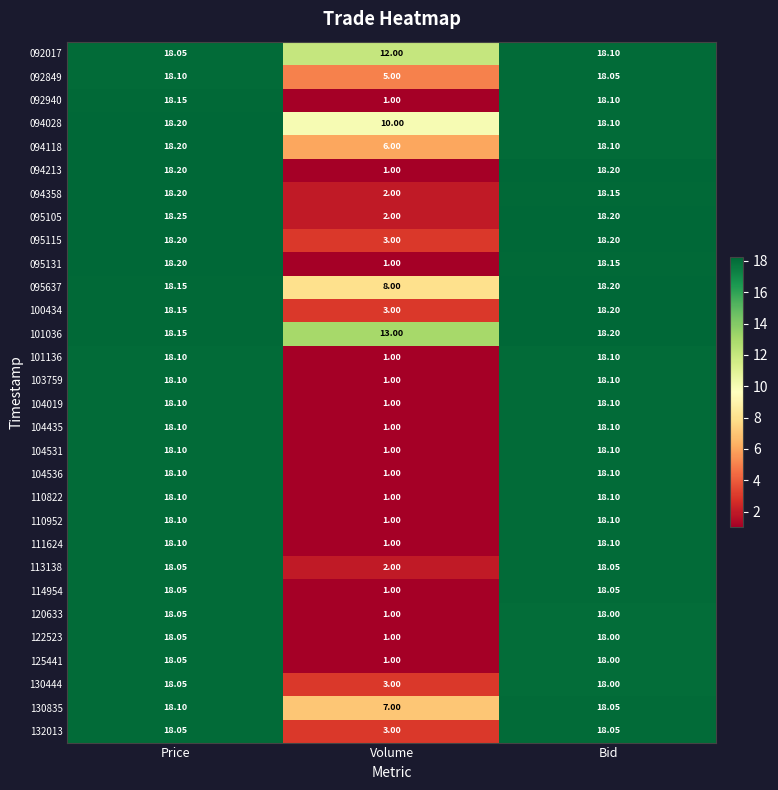

At which label does 094028 first exceed 18?

Price